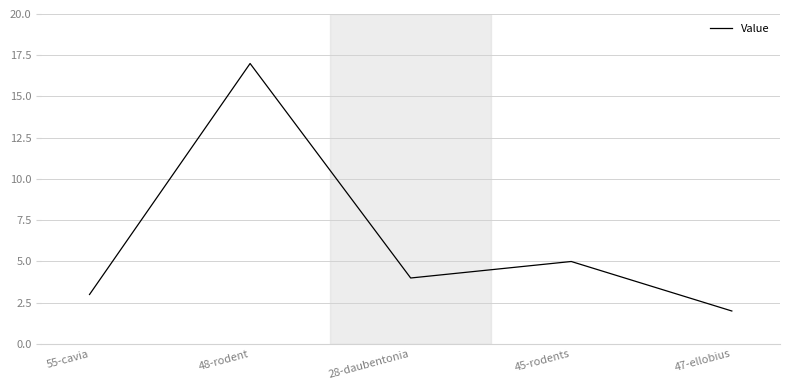

What value does the data have at 47-ellobius?

2